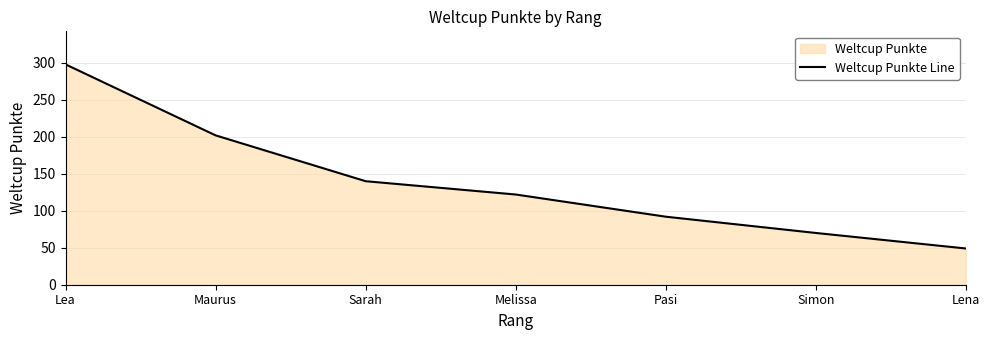

Reading left to right, transcribe all the data shown in this chart.

298	202	140	122	92	70	49